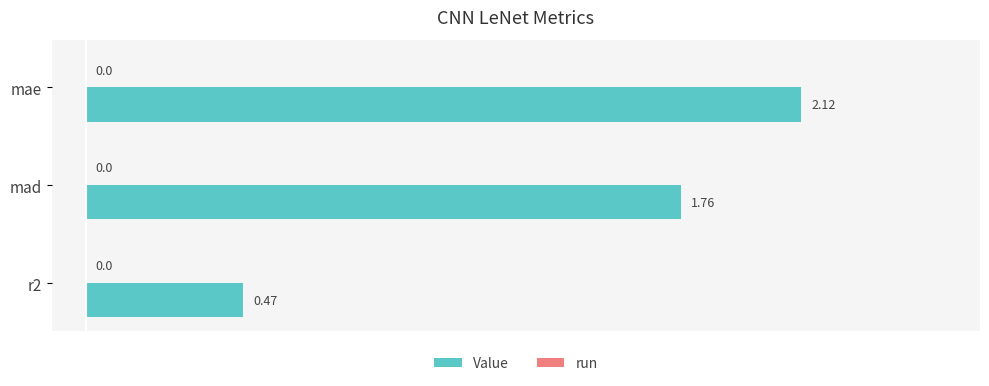

Rank the categories by value from lowest to highest.

r2, mad, mae